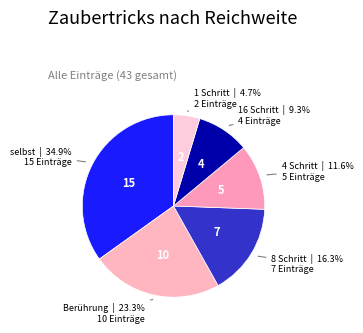

To the nearest percent, what is the combined percentage of selbst and 1 Schritt?

40%